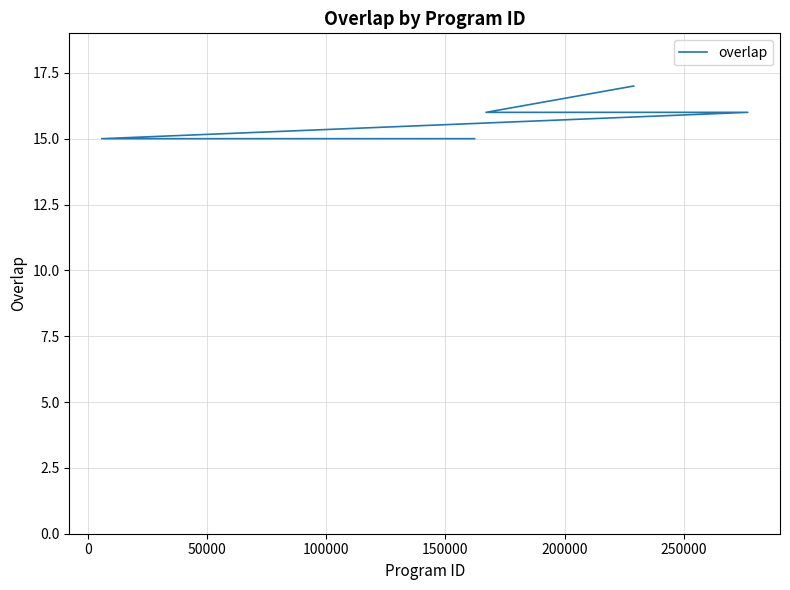

Does the chart display data point markers on the line(s)?

No